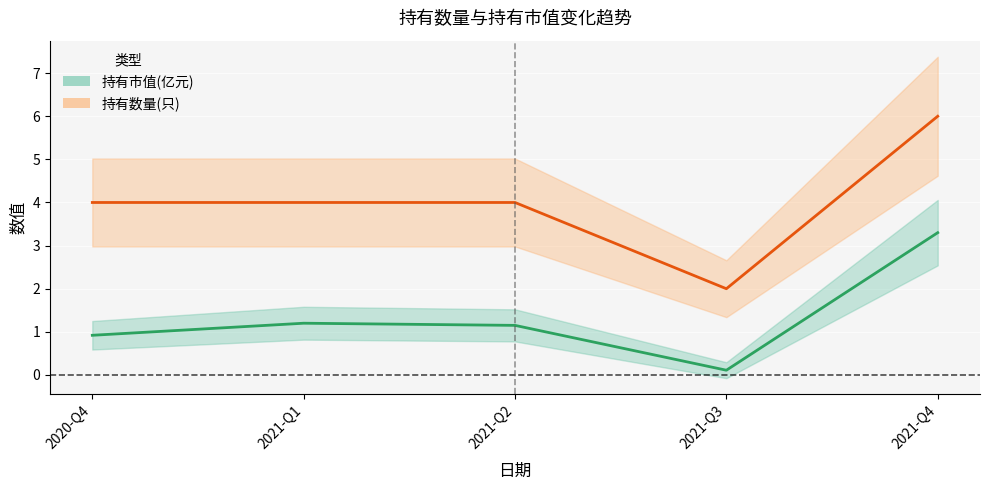

How many series are shown in this chart?

2